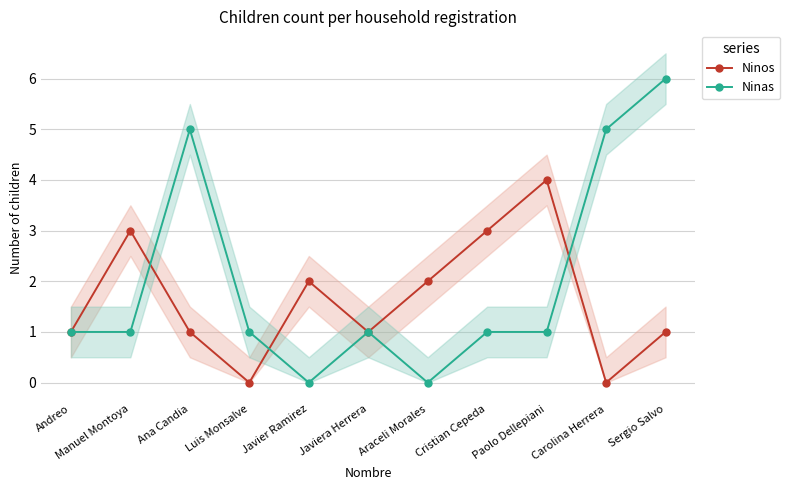

How many times do Ninas and Ninos cross each other?

3